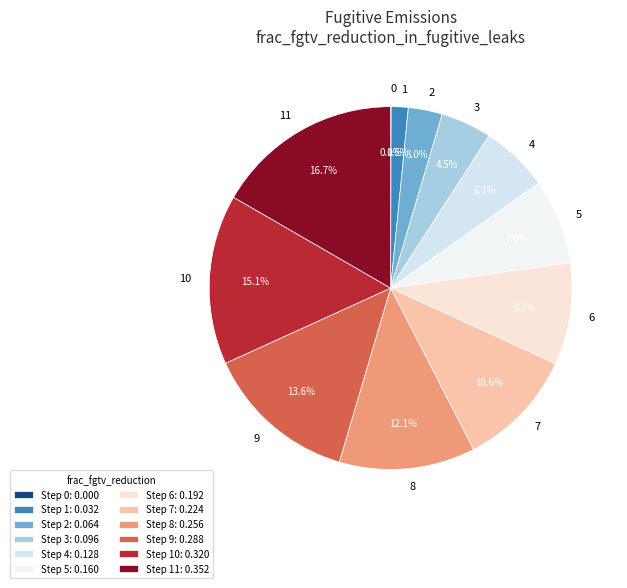

Is there a majority slice in this chart?

No